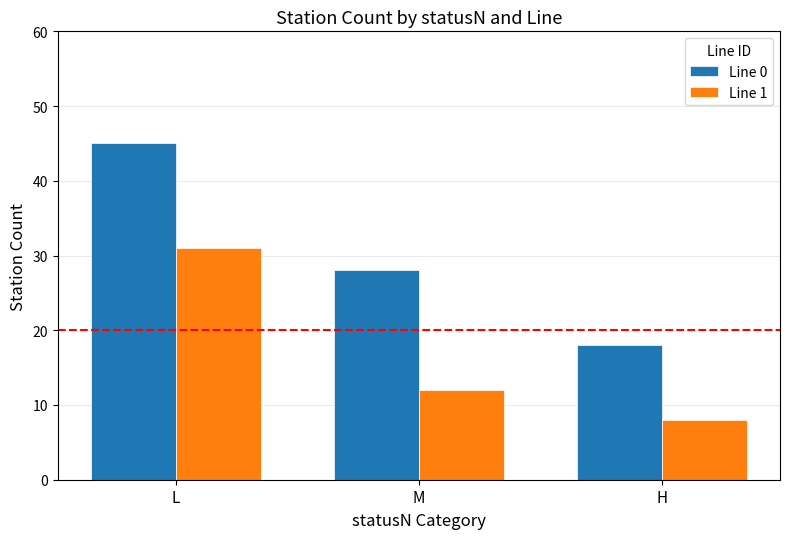

How many bars are there in each group?

2